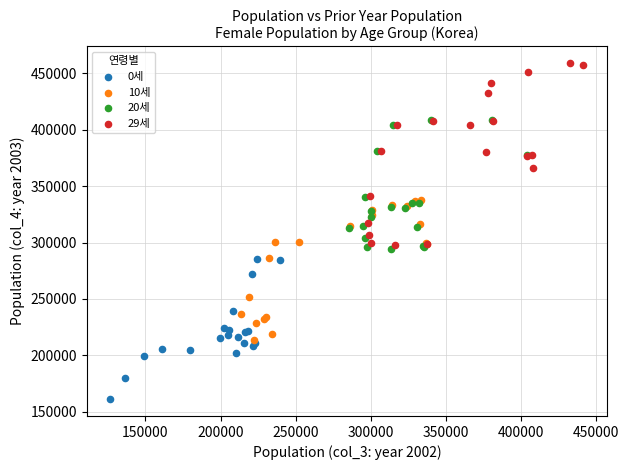

Which series has the widest spread of Y values?

29세